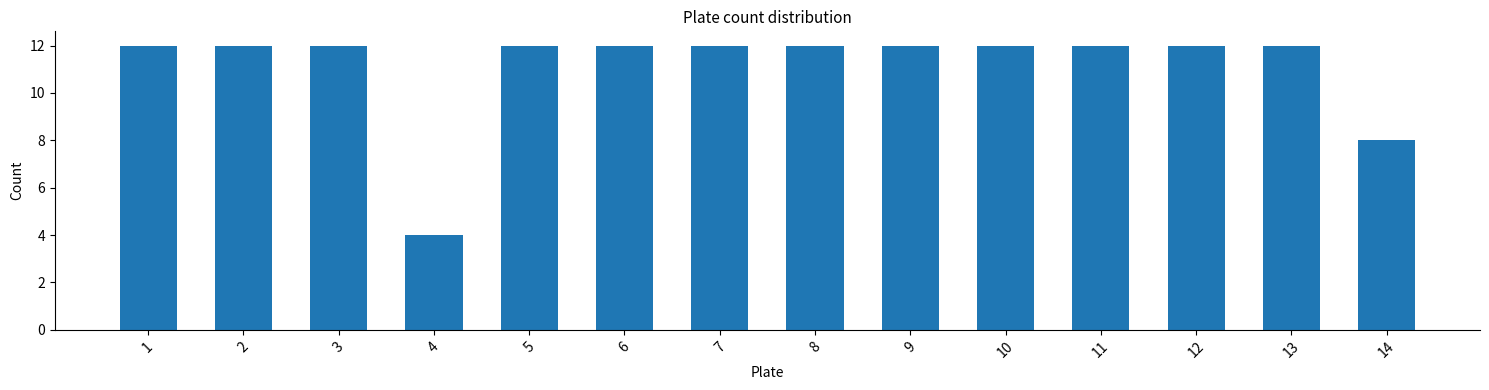

Reading left to right, list all the values displayed in this chart.

1=12	2=12	3=12	4=4	5=12	6=12	7=12	8=12	9=12	10=12	11=12	12=12	13=12	14=8